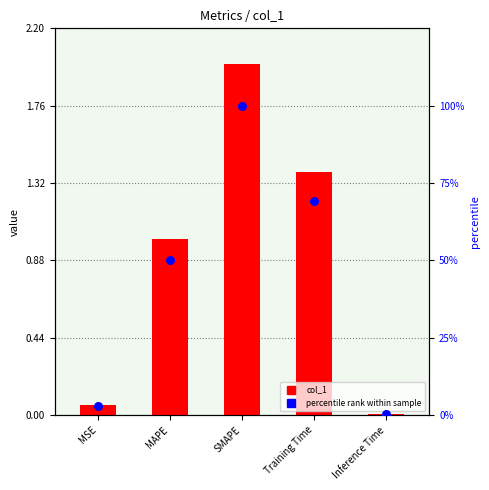

What is the total value across all series at Inference Time?

0.4